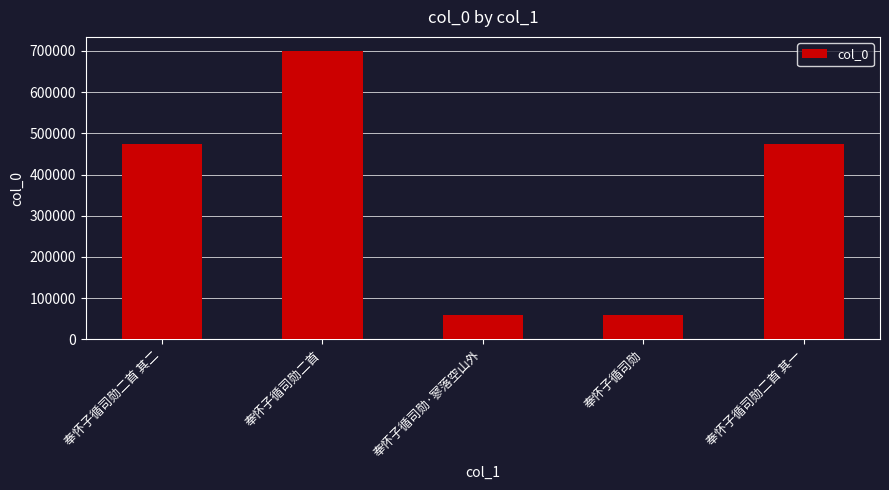

What is the minimum value shown in the chart?

58598